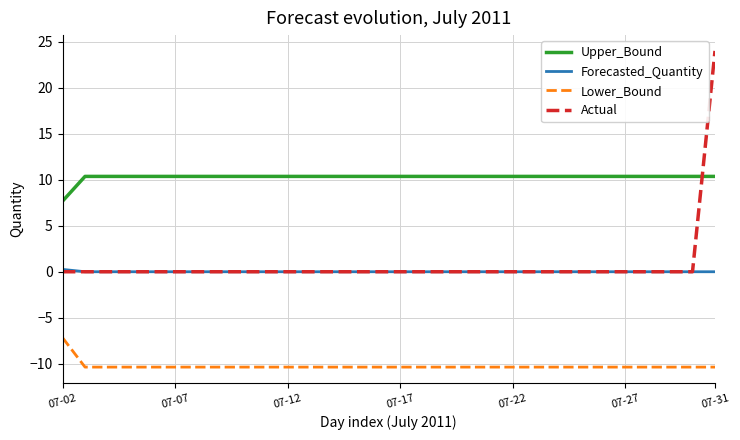

Which series has the largest range (max minus min)?

Actual